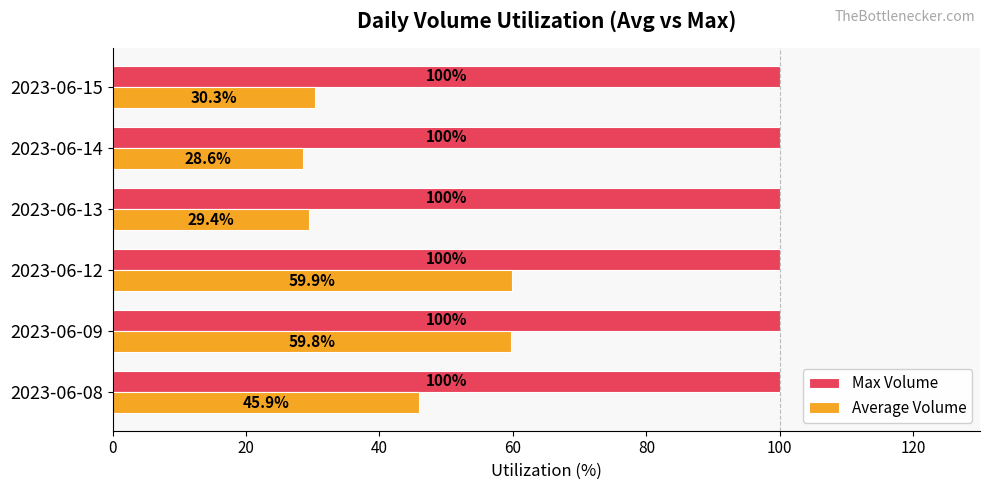

How many distinct data groups are displayed?

2